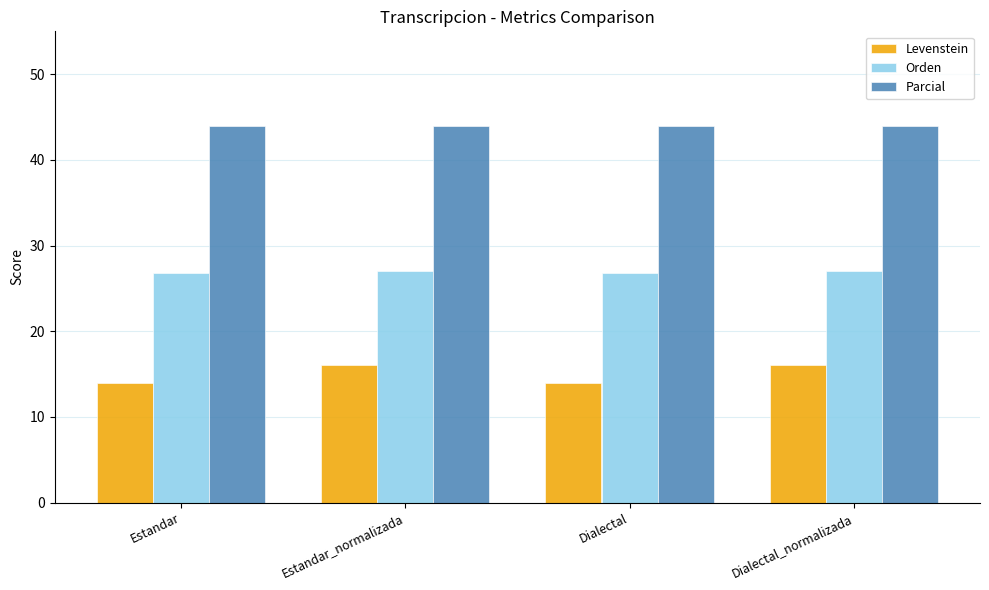

What is the average value of the Levenstein series?

15.0